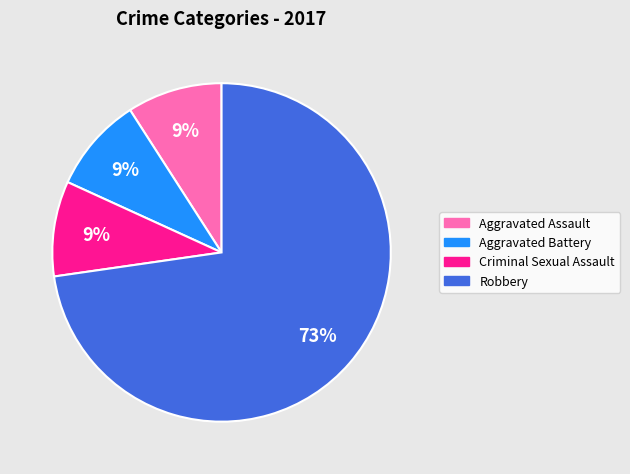

Is the sum of Robbery and Aggravated Assault greater than half?

Yes